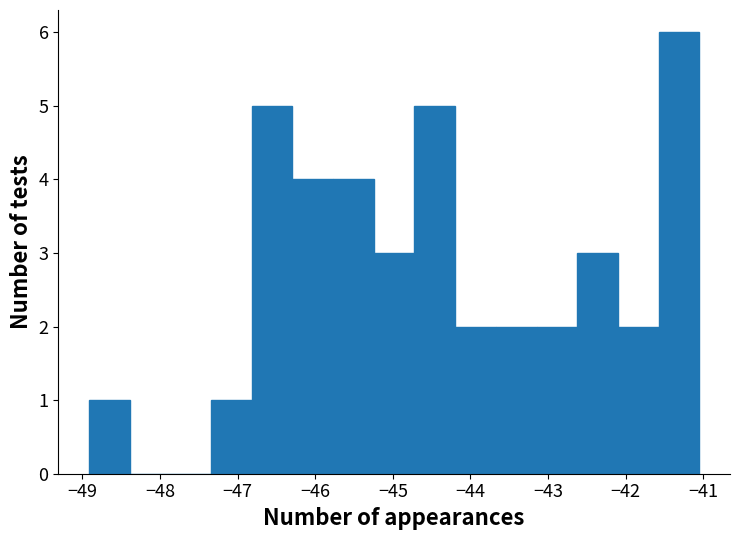

Reading left to right, transcribe this chart: for each bar, give the range it covers on the x-axis and its height. Neither the bar edges nor the heights are printed on the chart, so give them approximately, as read against the axes.

-48.9 to -48.4: 1
-48.4 to -47.9: 0
-47.9 to -47.3: 0
-47.3 to -46.8: 1
-46.8 to -46.3: 5
-46.3 to -45.8: 4
-45.8 to -45.2: 4
-45.2 to -44.7: 3
-44.7 to -44.2: 5
-44.2 to -43.7: 2
-43.7 to -43.1: 2
-43.1 to -42.6: 2
-42.6 to -42.1: 3
-42.1 to -41.6: 2
-41.6 to -41.1: 6